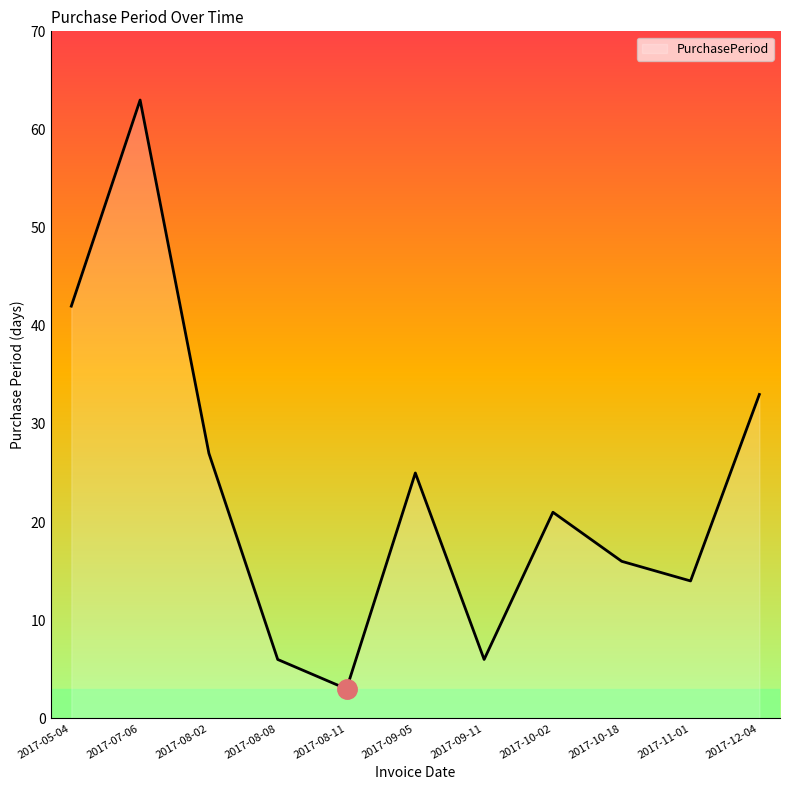

Is it true that the value at 2017-11-01 is 14?

True